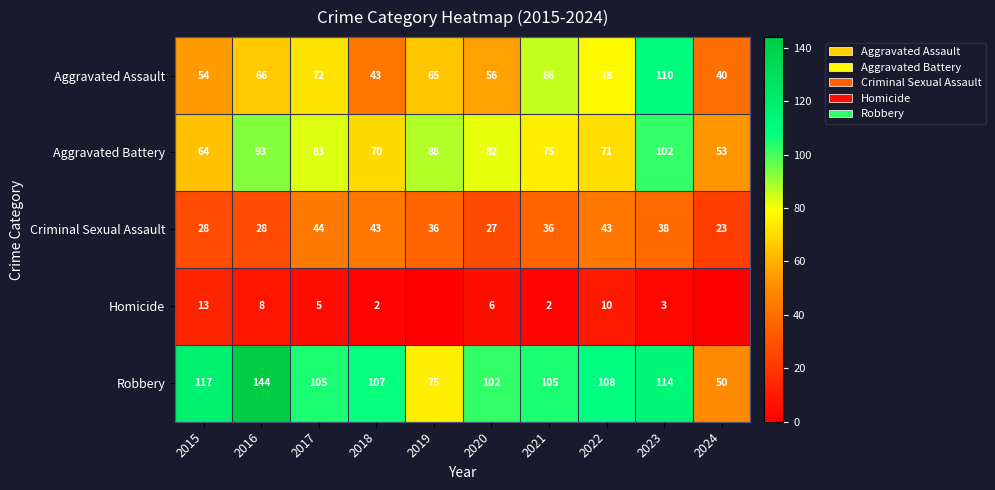

The Criminal Sexual Assault series shows 36 at 2019. True or false?

True